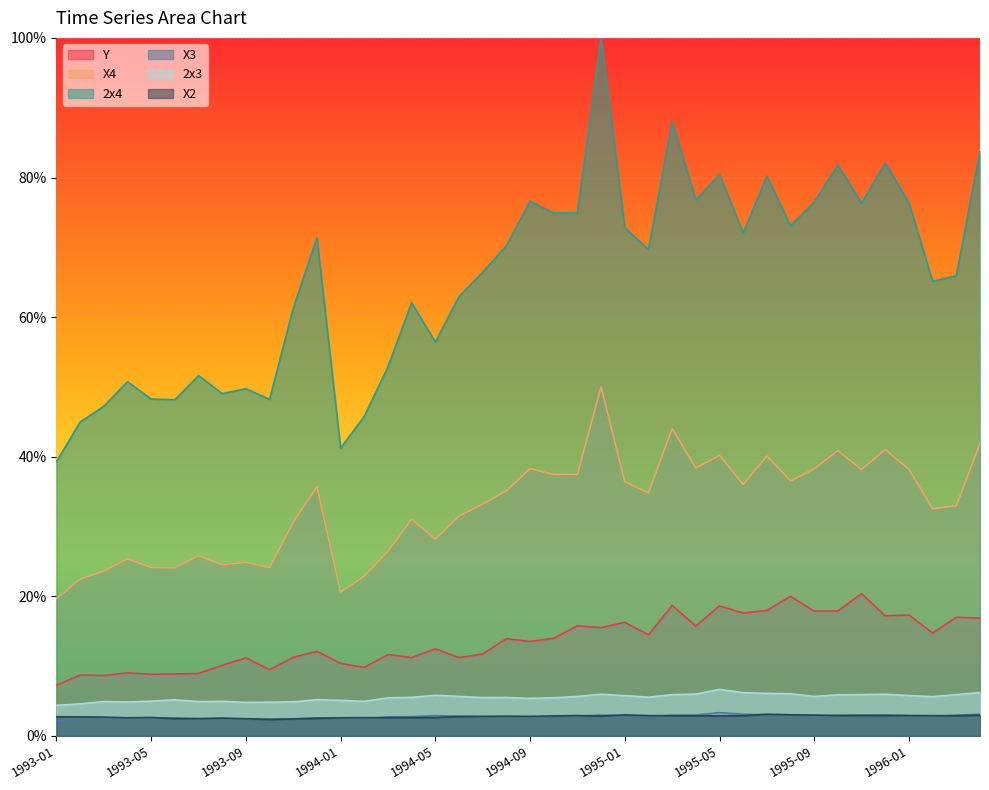

What are all the series names shown in the legend?

Y, X4, 2x4, X3, 2x3, X2